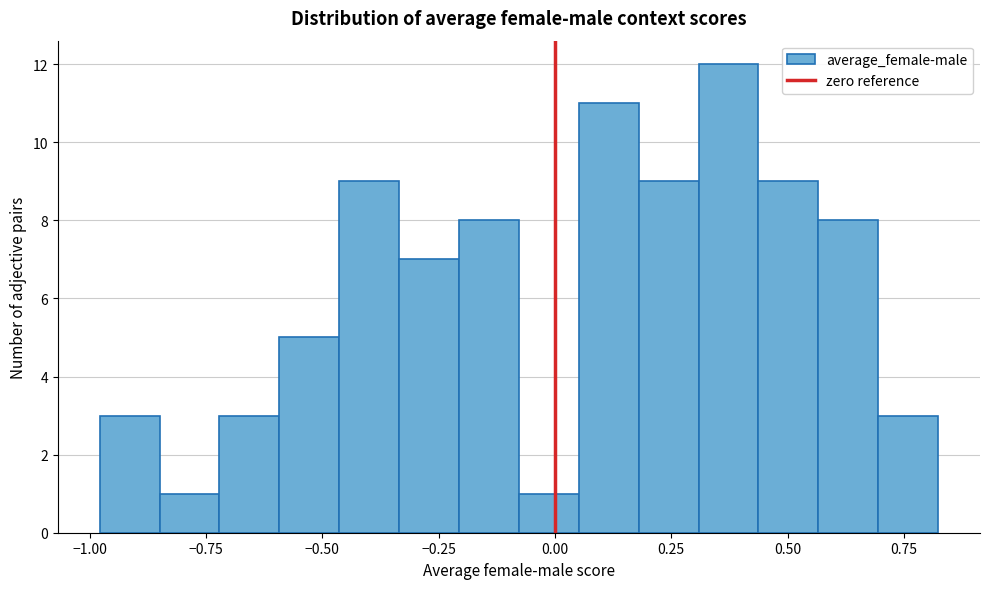

Read against the x-axis, roughly where is the centre of the tallest bar?

0.35